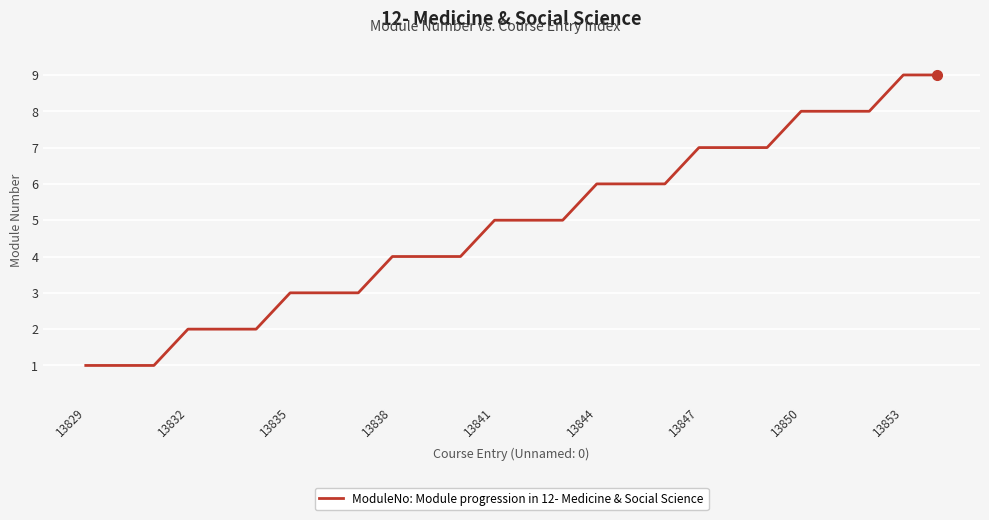

What is the maximum value shown in the chart?

9